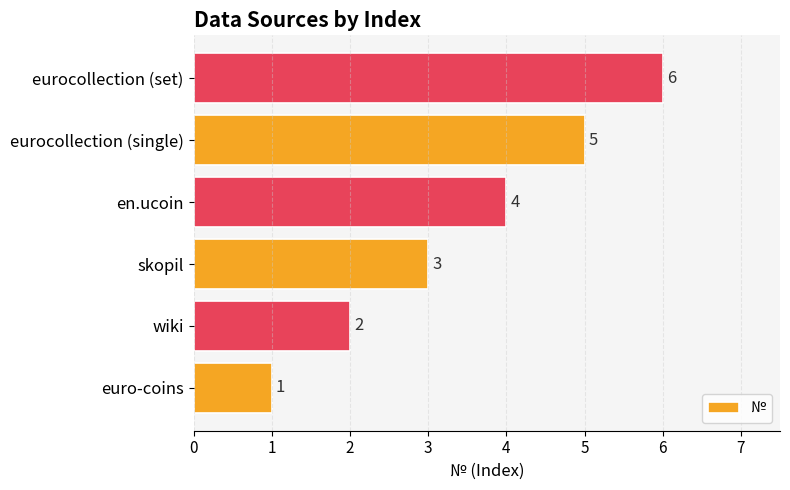

The chart shows a value of 5 at eurocollection (single). True or false?

True